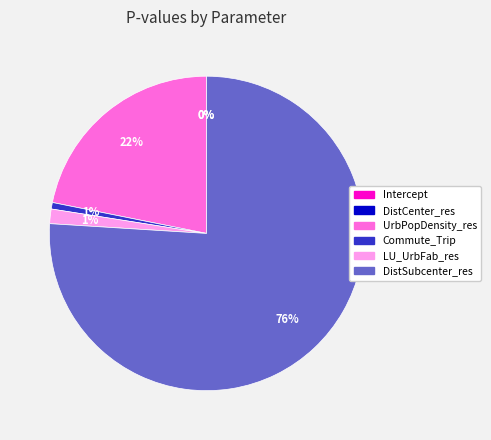

Does DistSubcenter_res represent more than half of the total?

Yes